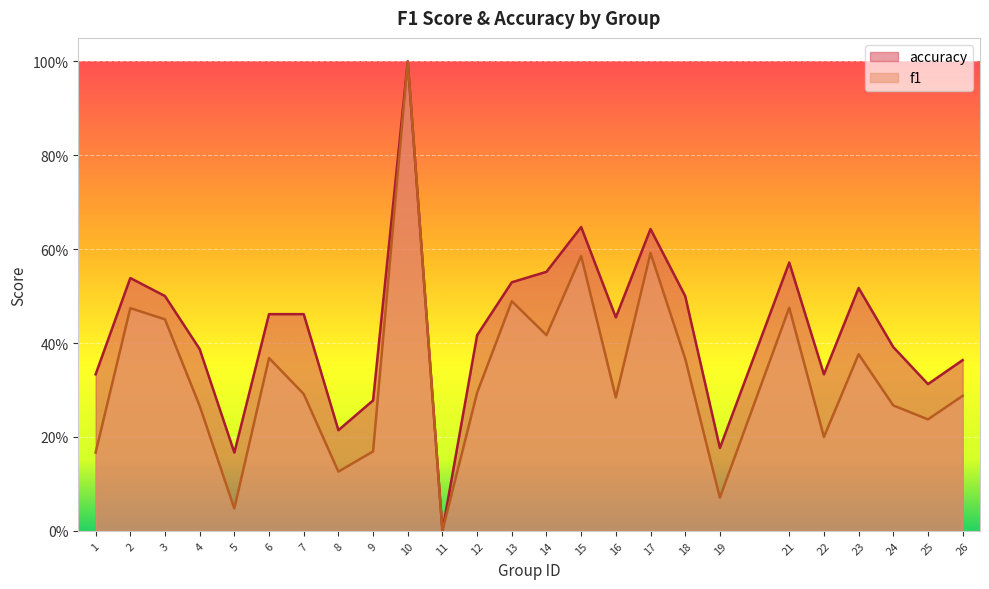

Is the value of accuracy at 17 greater than the value of f1 at 13?

Yes